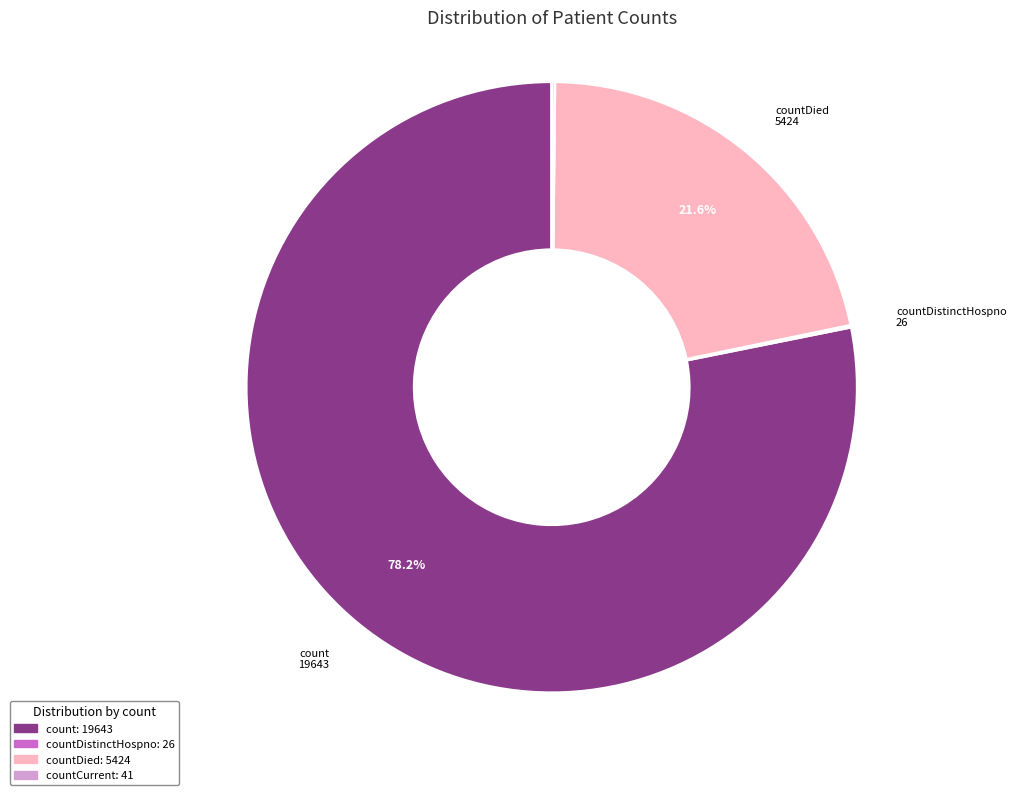

Is there a majority slice in this chart?

Yes